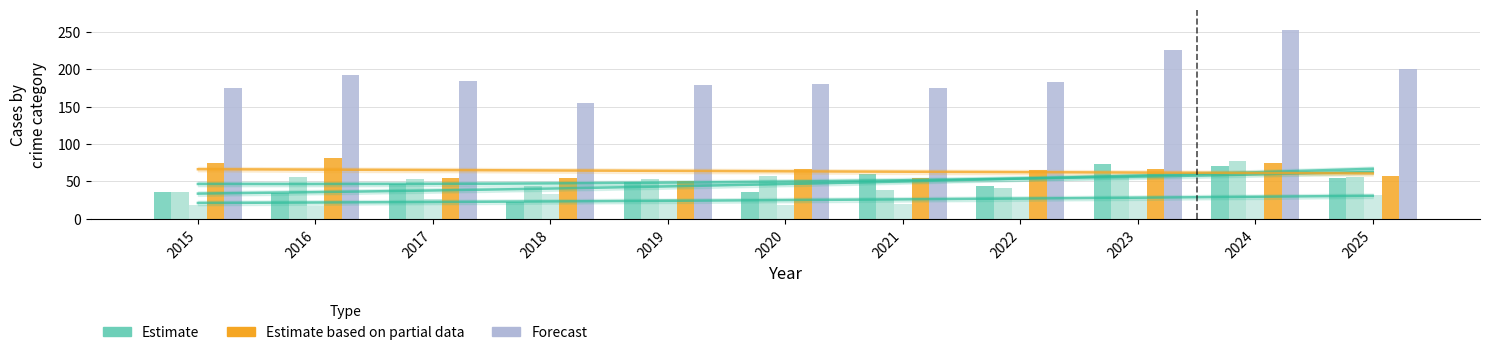

Reading left to right, extract all data points from this chart.

Aggravated Assault: 36	35	47	23	49	36	60	44	73	70	55
Aggravated Battery: 36	56	53	44	53	57	39	41	56	78	56
Criminal Sexual Assault: 19	17	27	33	26	19	20	27	28	31	32
Robbery: 75	81	55	55	51	66	54	65	66	74	57
Total: 175	192	185	155	179	180	175	183	226	253	200